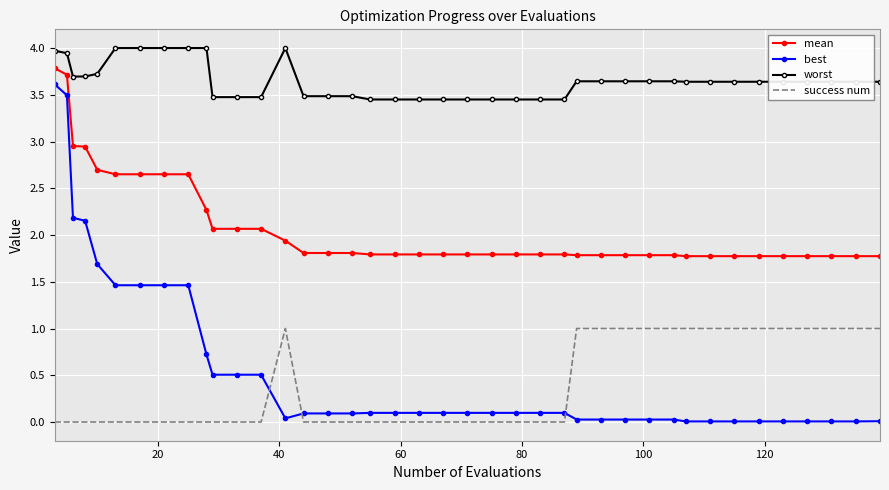

Which series has the largest range (max minus min)?

best